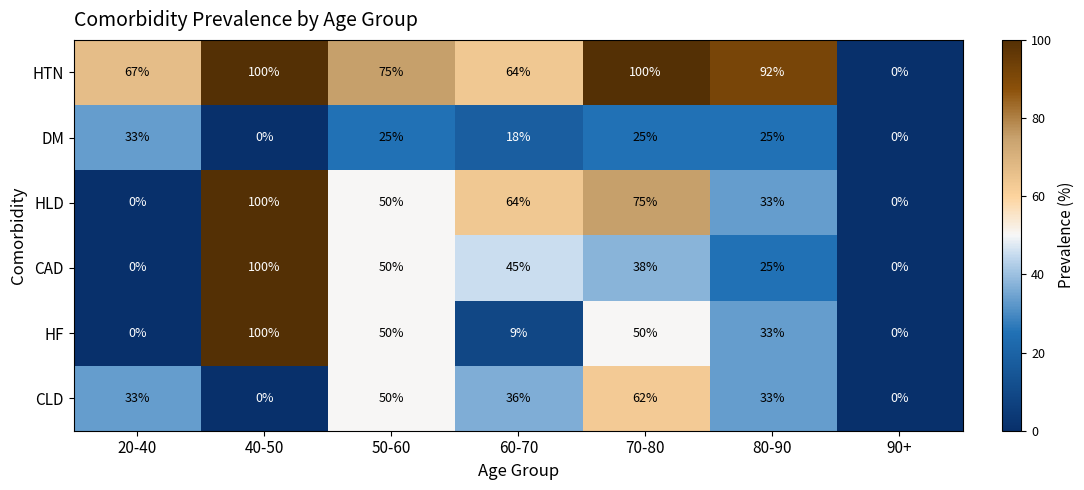

What is the difference between the second highest and minimum values in the DM series?

25